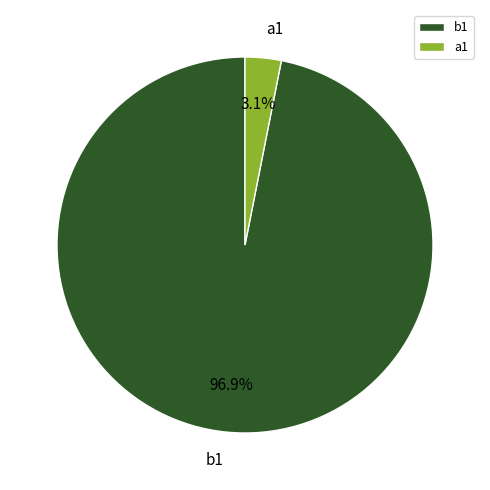

What is the majority slice?

b1